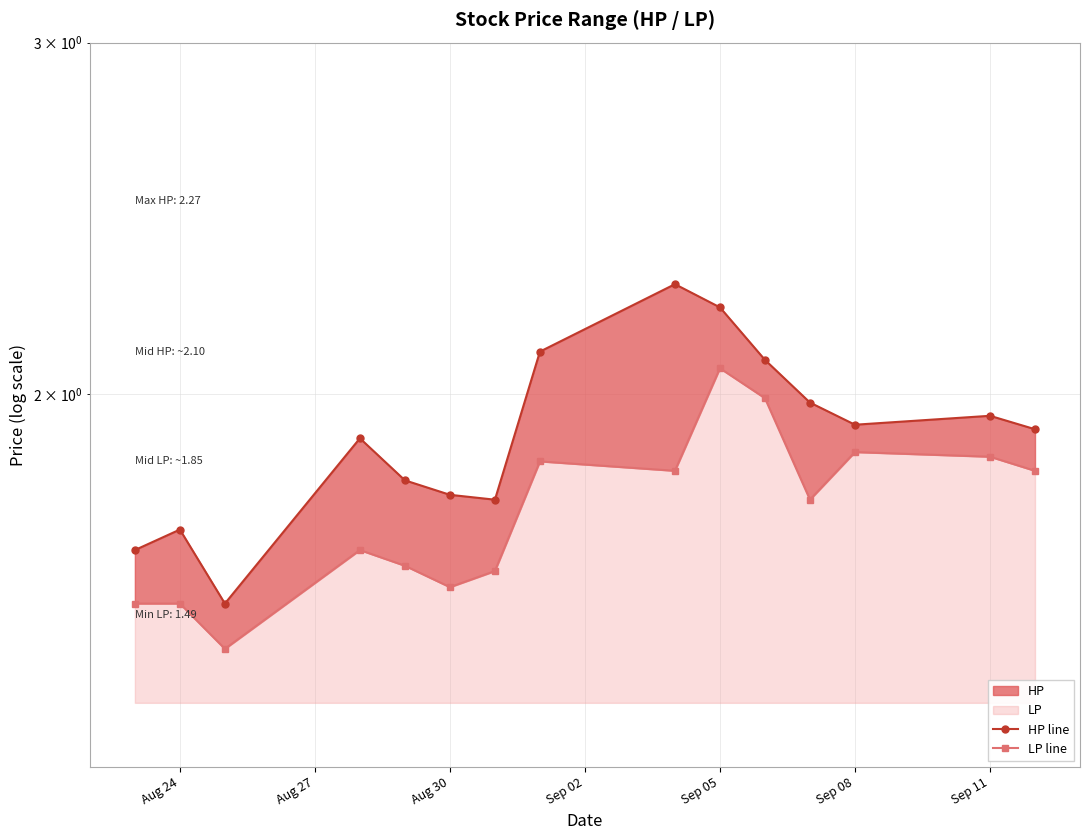

True or false: HP line has more than 0 interior local peaks.

True